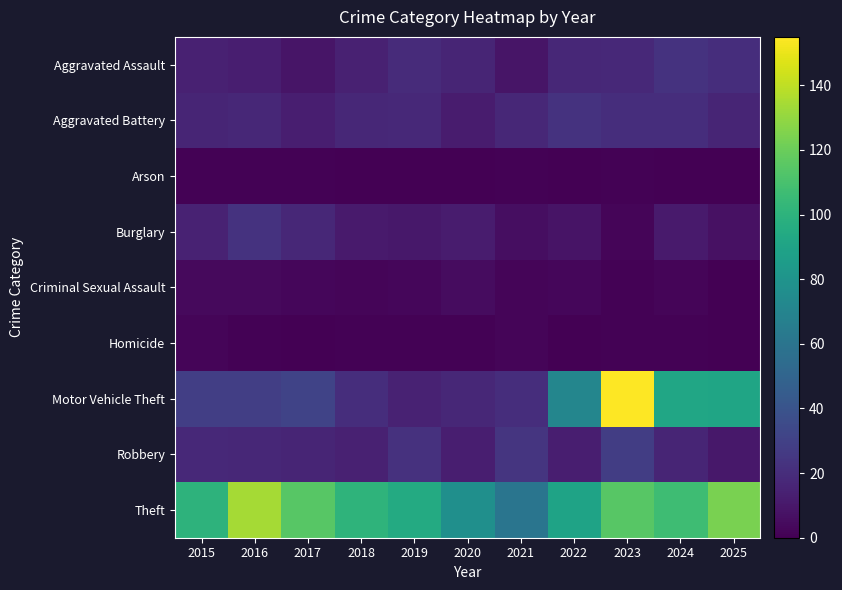

At which category is the sum across all series the highest?

2023